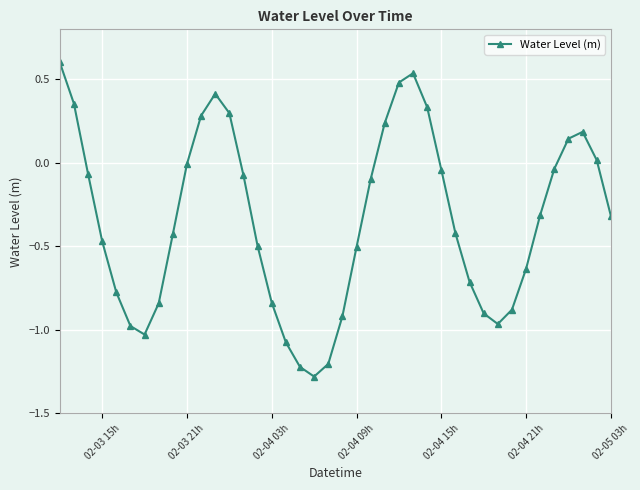

What is the average value?

-0.3